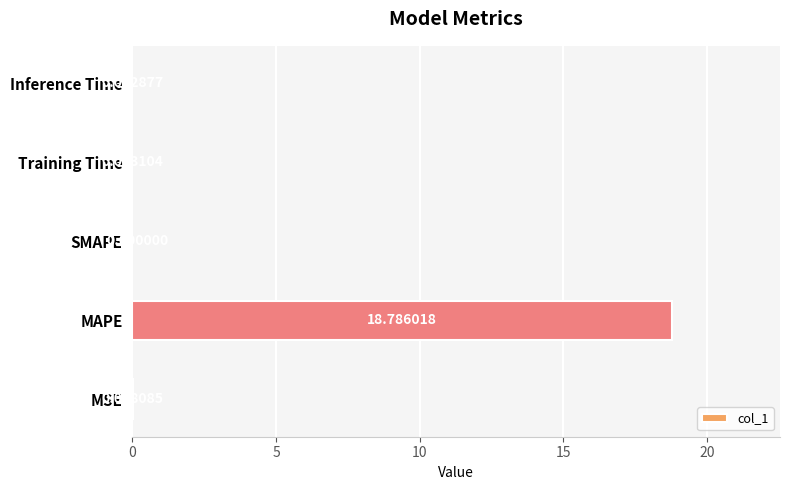

Between MAPE and Training Time, which is larger?

MAPE